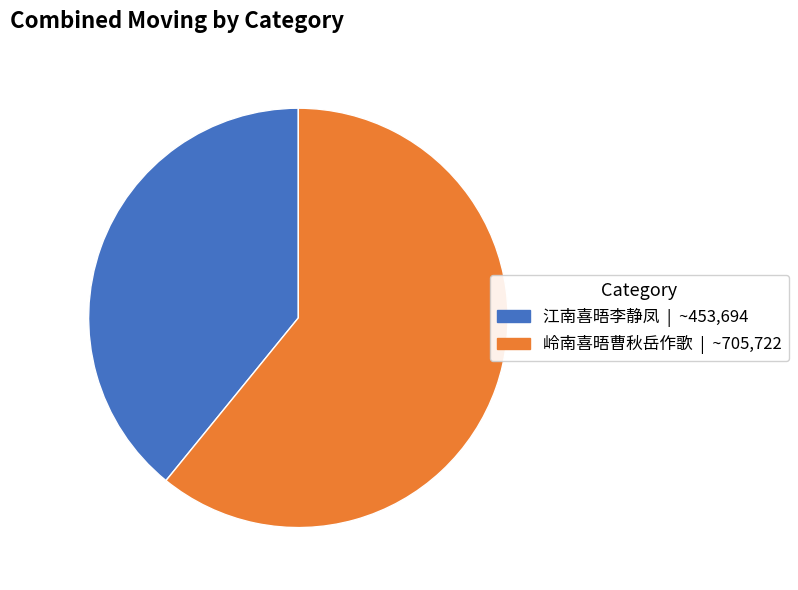

Combined, do 江南喜晤李静凤 and 岭南喜晤曹秋岳作歌 account for over 50%?

Yes